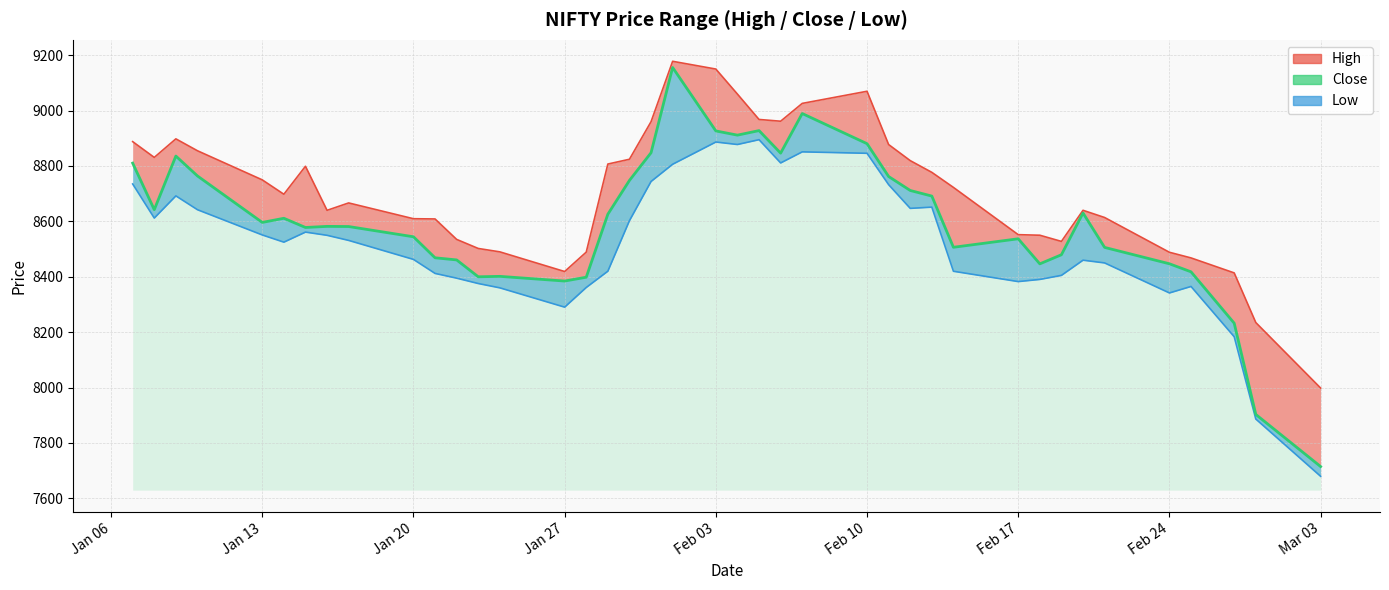

What is the difference between the maximum and minimum values?

1440.8